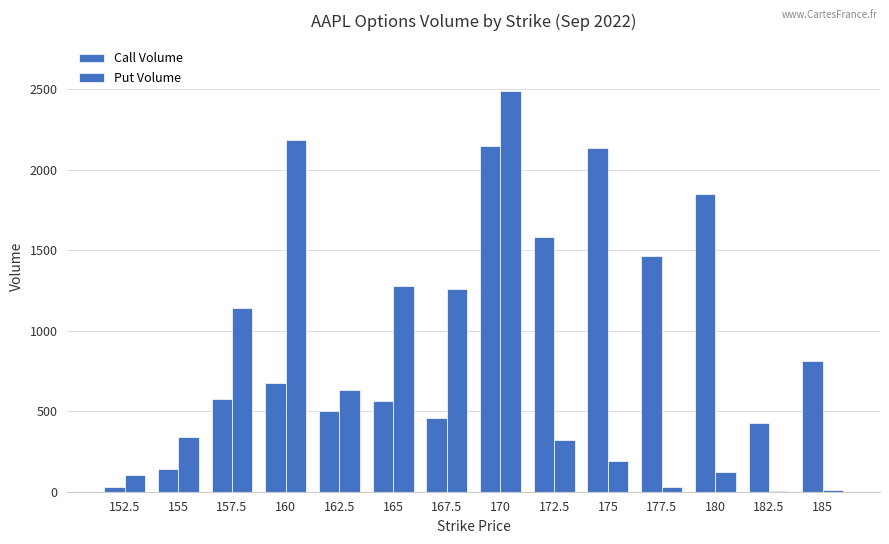

Does the chart contain stacked bars?

No